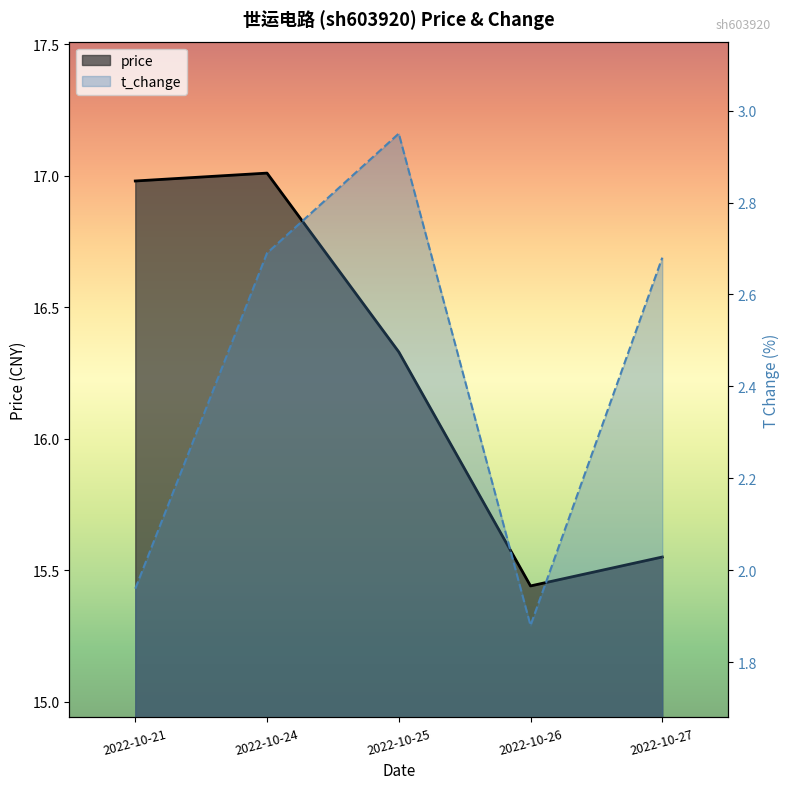

At 2022-10-26, list the series in order from largest to smallest.

price, t_change